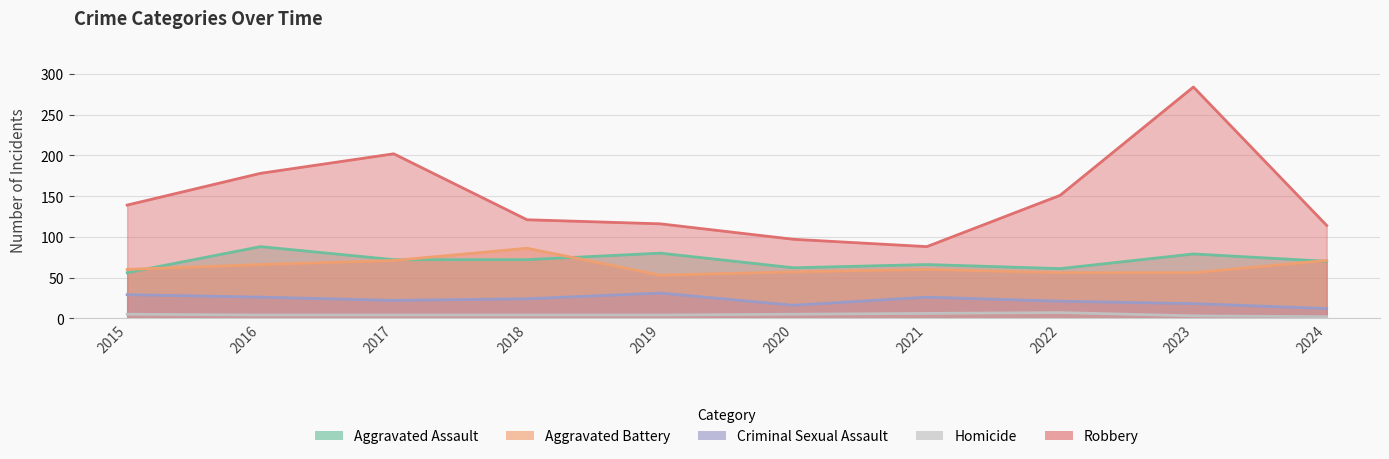

Which series has the largest total across all categories?

Robbery